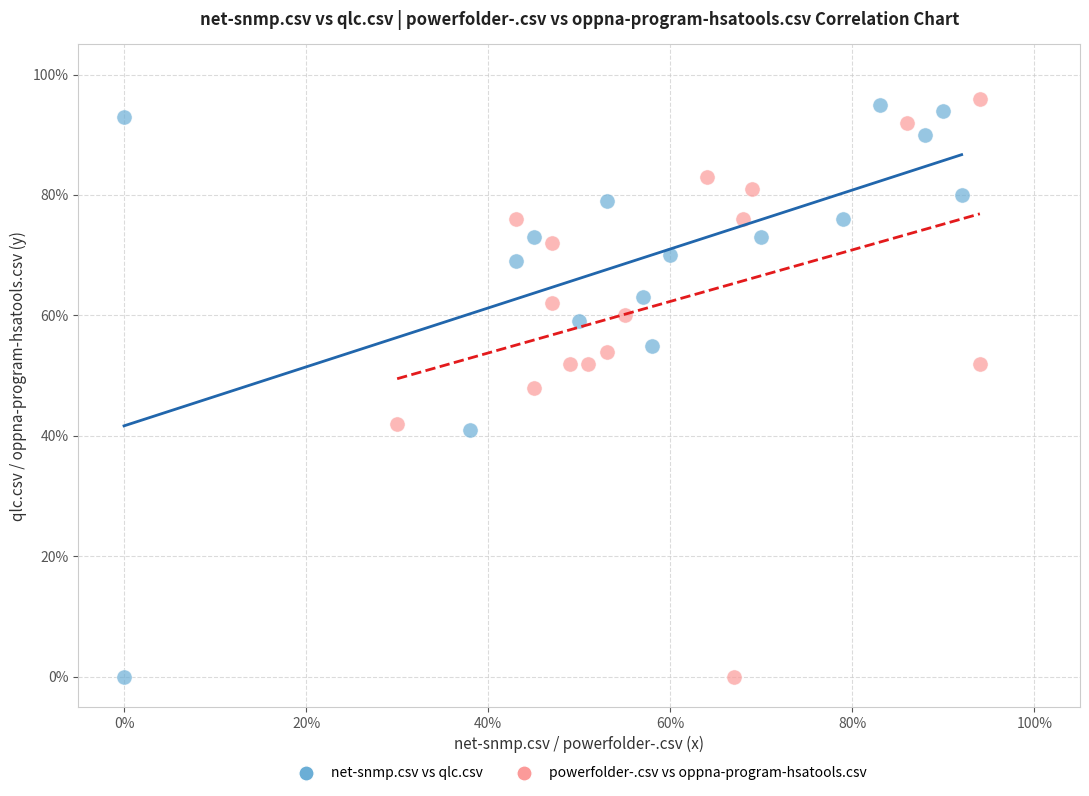

Which series has the widest spread of Y values?

powerfolder-.csv vs oppna-program-hsatools.csv